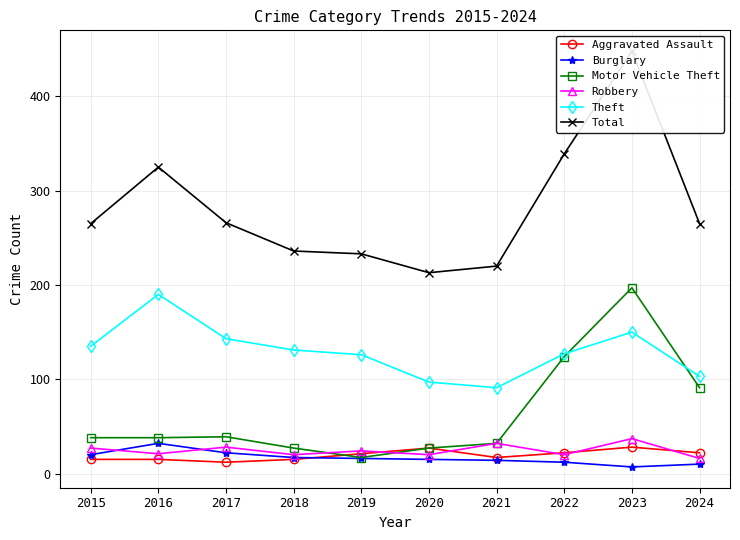

Is it true that Theft equals 33 at 2019?

False